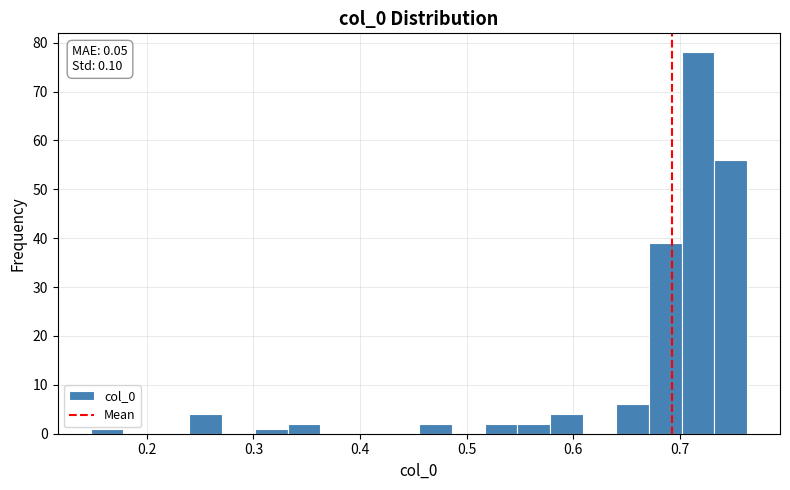

Read against the x-axis, roughly where is the centre of the tallest bar?

0.72